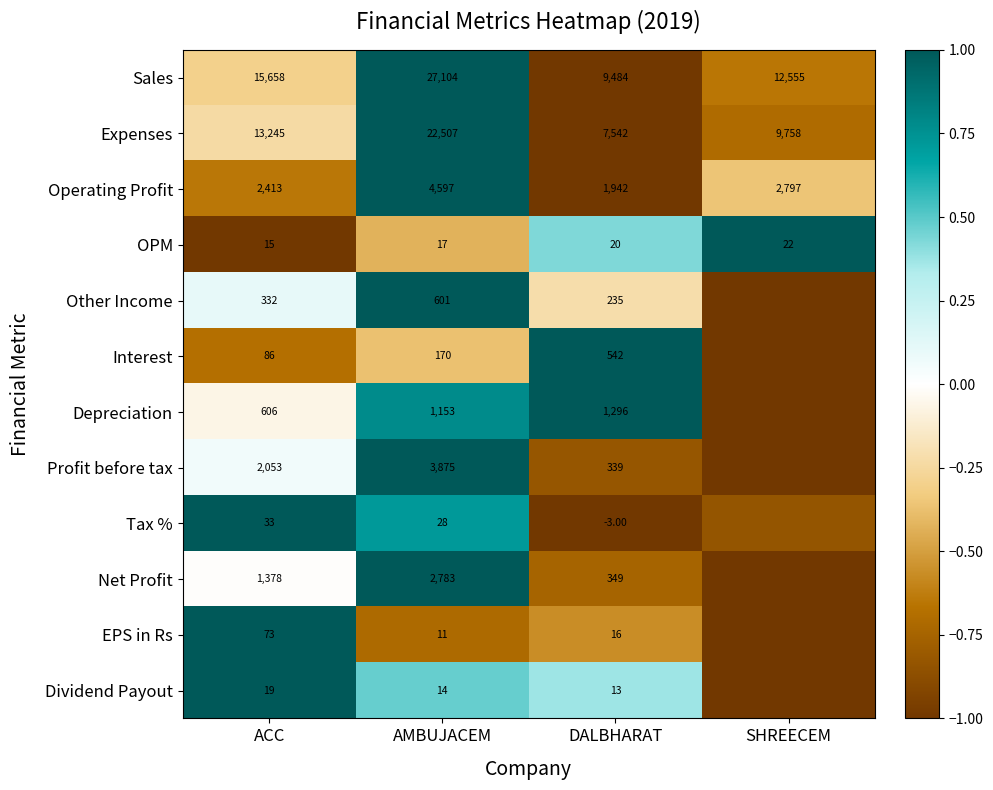

Between DALBHARAT and SHREECEM, which is larger?

SHREECEM